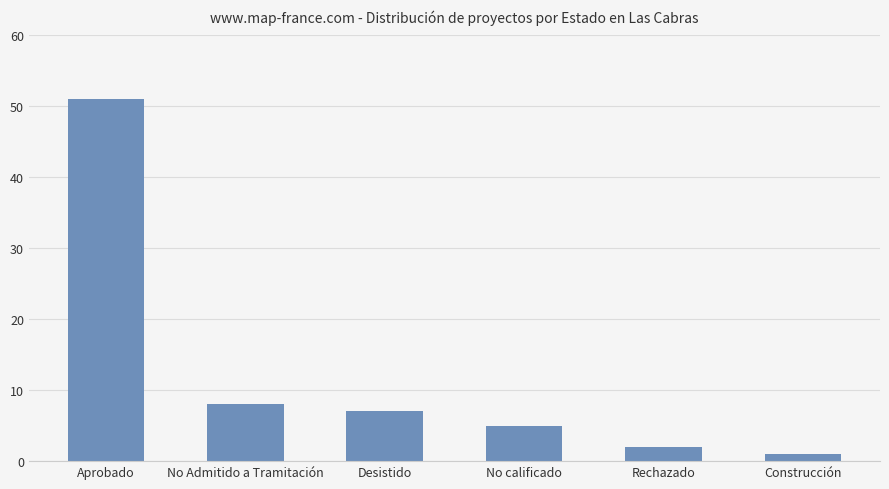

At which category does the chart reach its minimum across all series?

Construcción